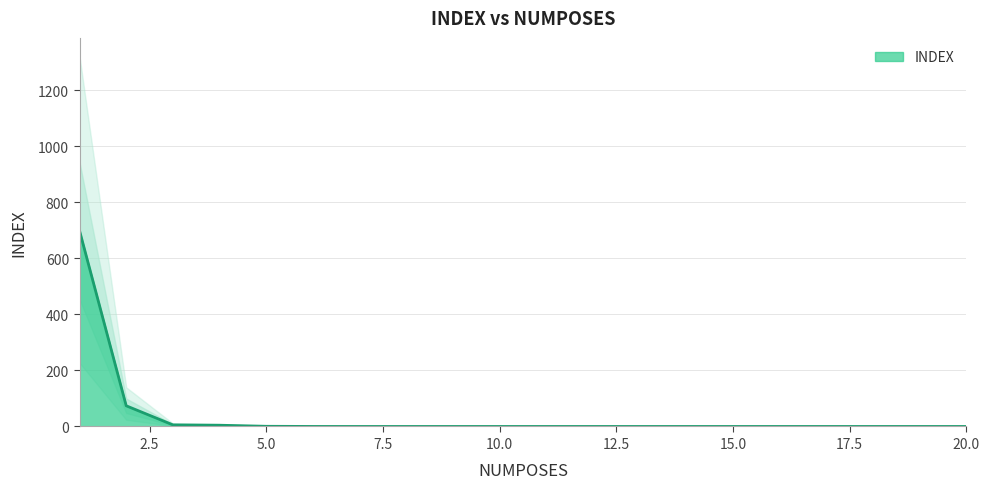

What is the sum of the values at 19 and 1?

698.5